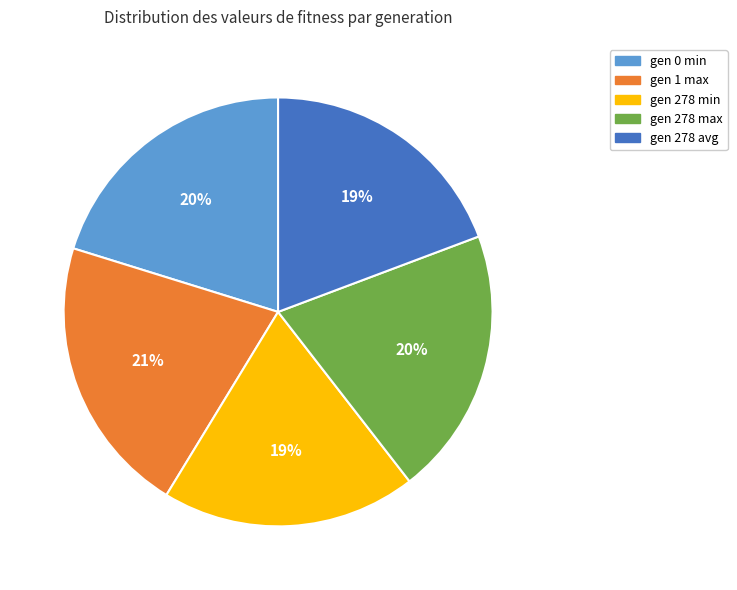

Is it true that gen 1 max is 26% of the pie?

False